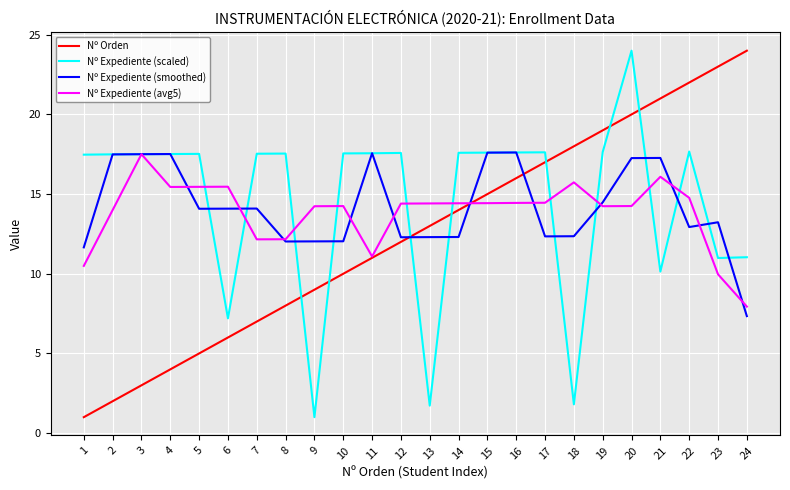

True or false: Nº Expediente (smoothed) has more than 0 points higher than both neighbors.

True